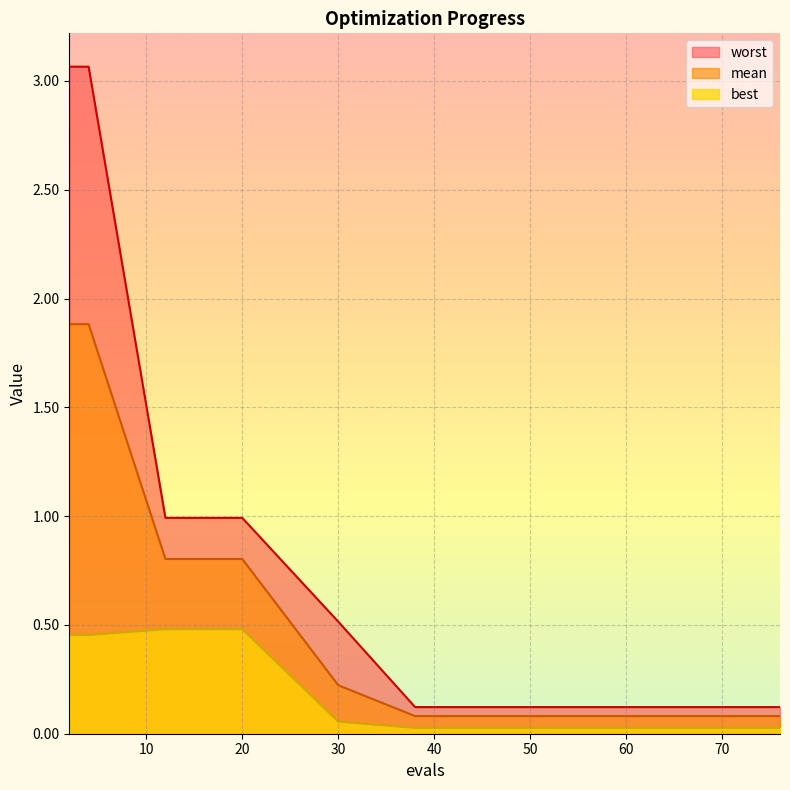

What is the total value across all series at 30?

0.8